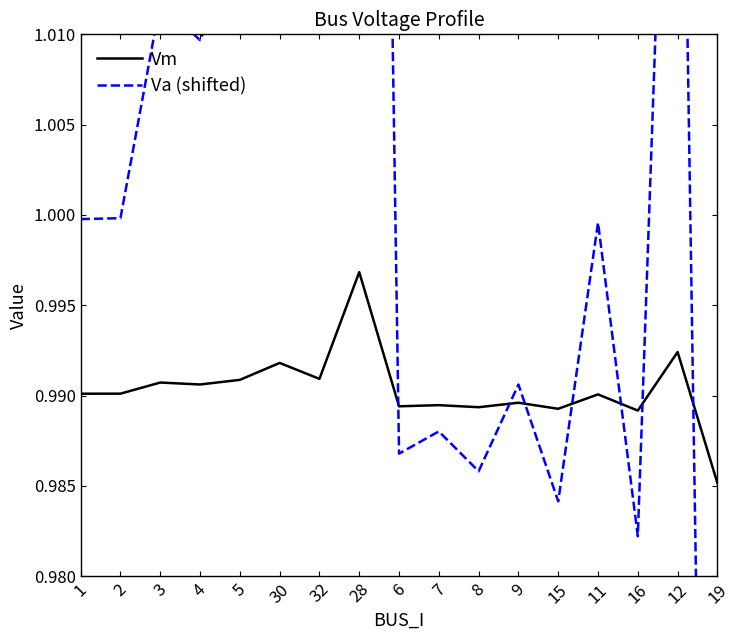

Between 30 and 19, which is larger?

30